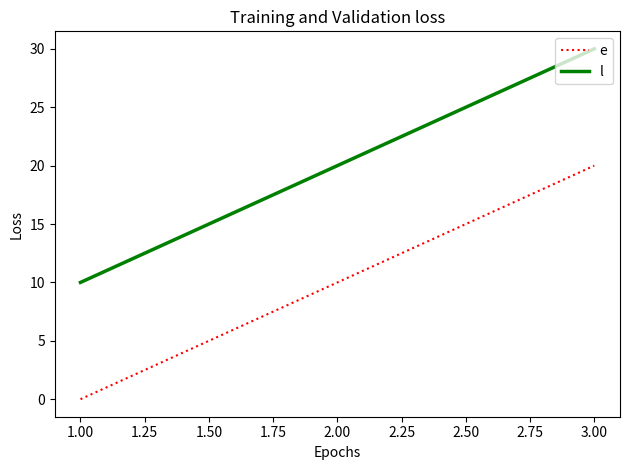

At which category is the sum across all series the highest?

3.00